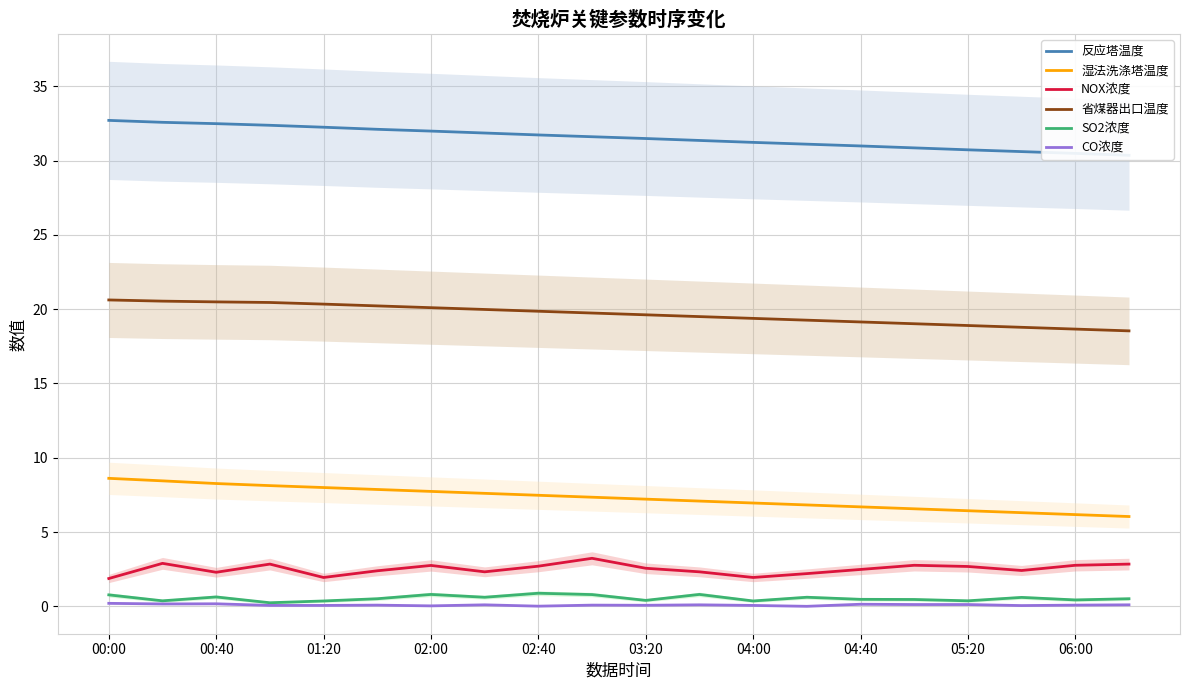

What is the total value across all series at 19?

58.4